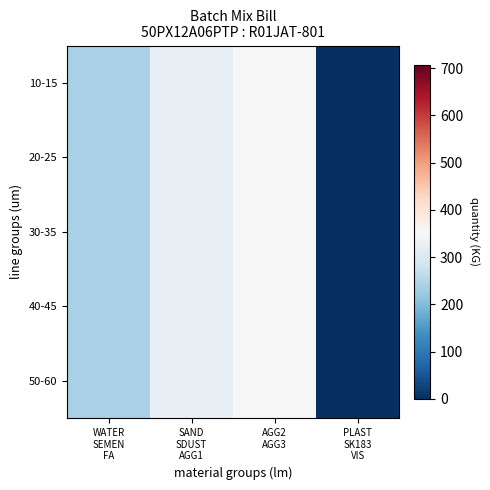

Which series has the largest range (max minus min)?

10-15